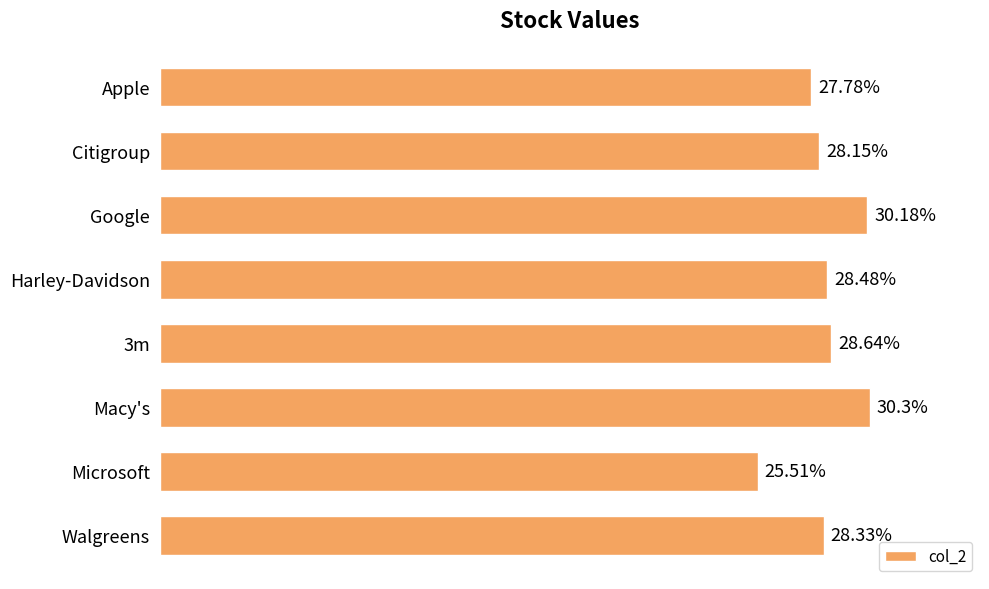

List the labels in order of value, largest first.

Macy's, Google, 3m, Harley-Davidson, Walgreens, Citigroup, Apple, Microsoft